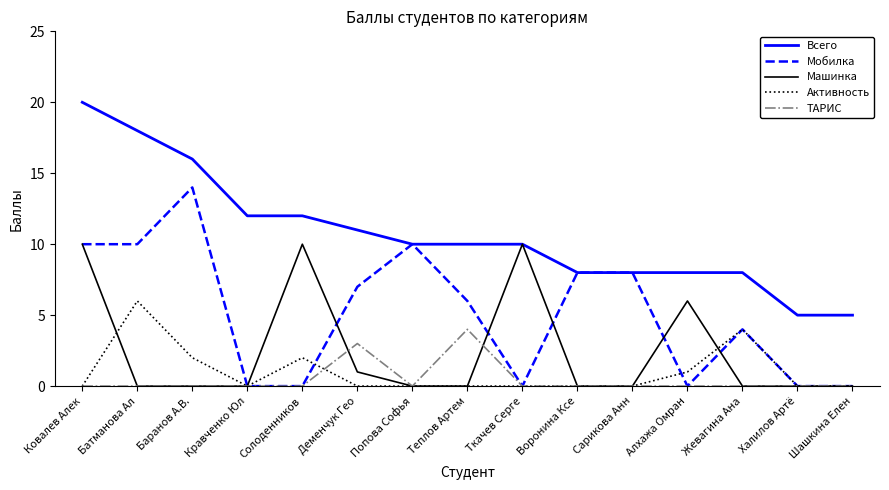

Count the number of data series in this chart.

5